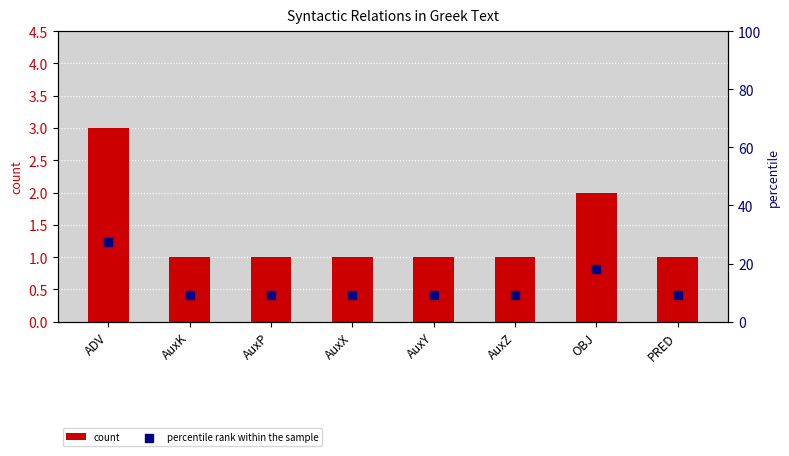

Which series has the largest total across all categories?

percentile rank within the sample